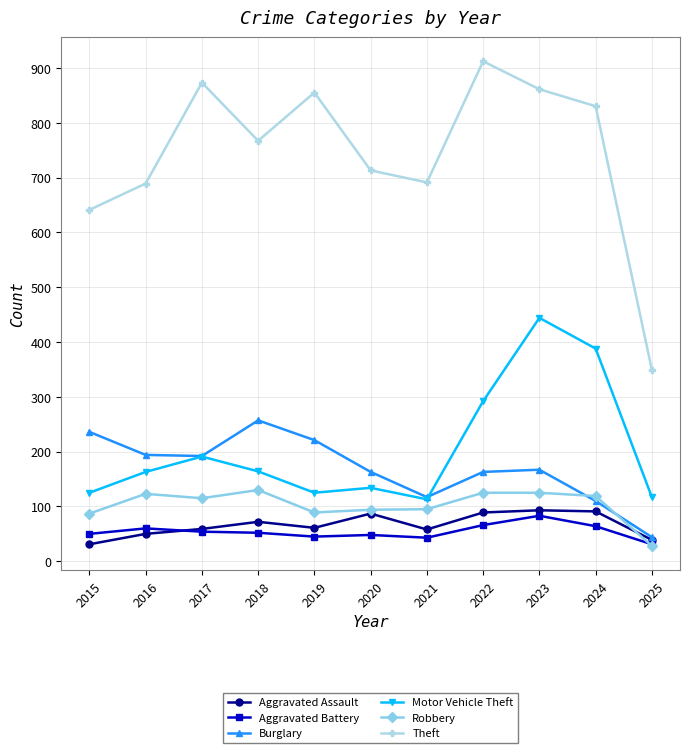

True or false: Theft and Motor Vehicle Theft intersect in this chart.

False